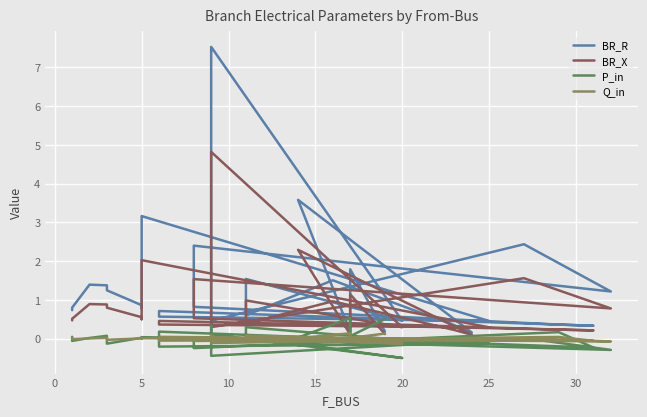

What is the difference between the maximum and minimum values in the P_in series?

1.0